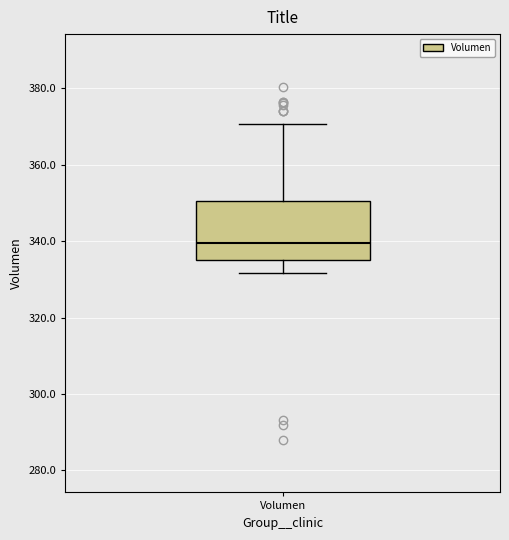

Where does the lower whisker of the box for Volumen end on the y-axis? The values are not printed on the chart, so give them approximately, as read against the axis.

332